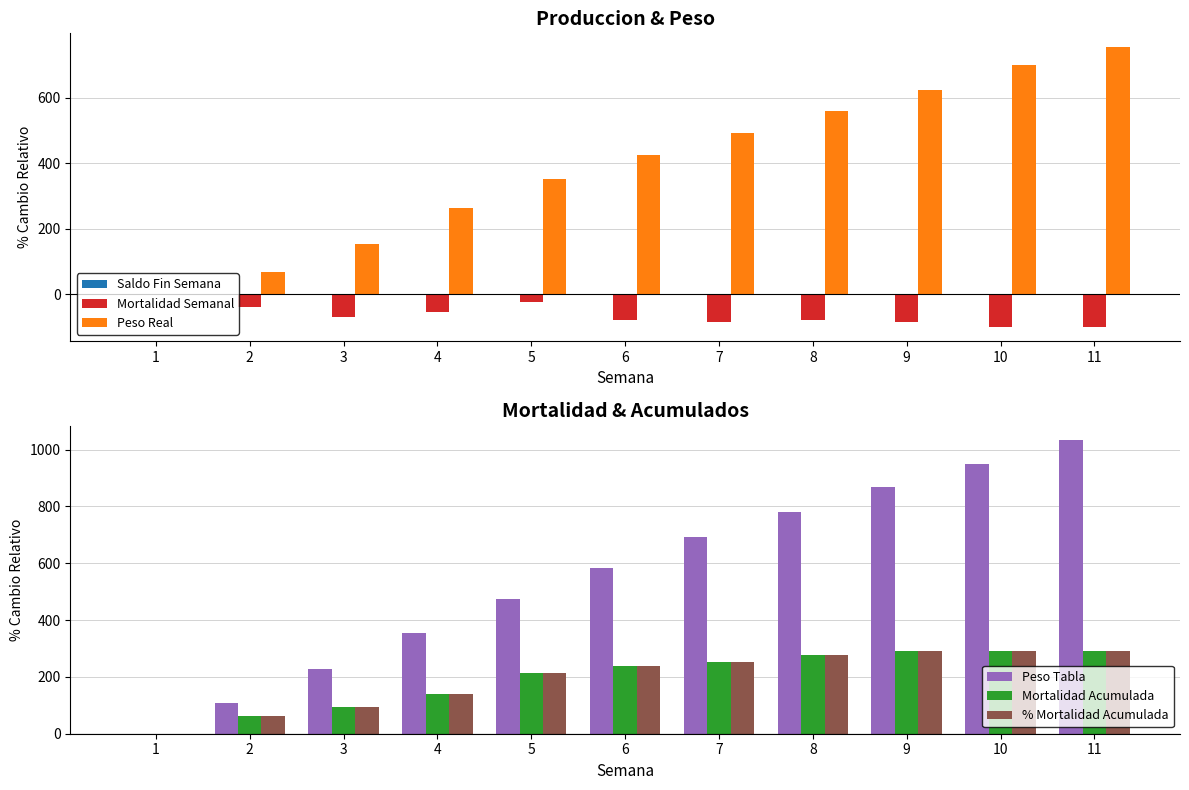

True or false: Peso Real has a value of 246.4 at 5.

False